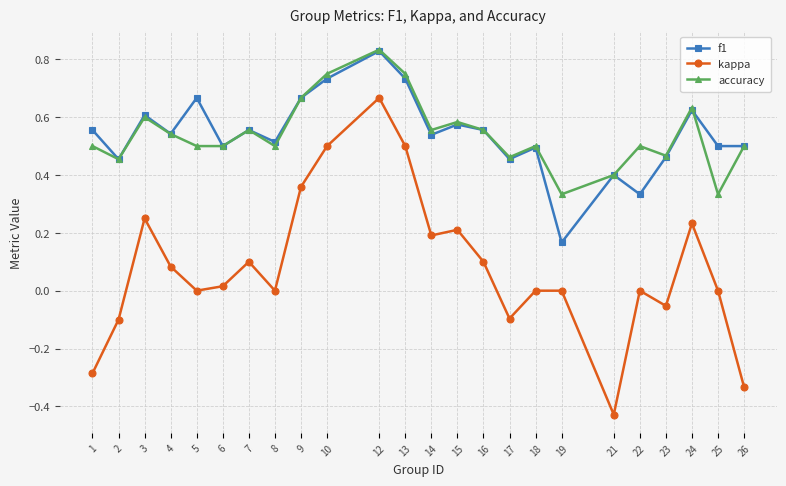

True or false: kappa has a value of -0.3 at 21.

False